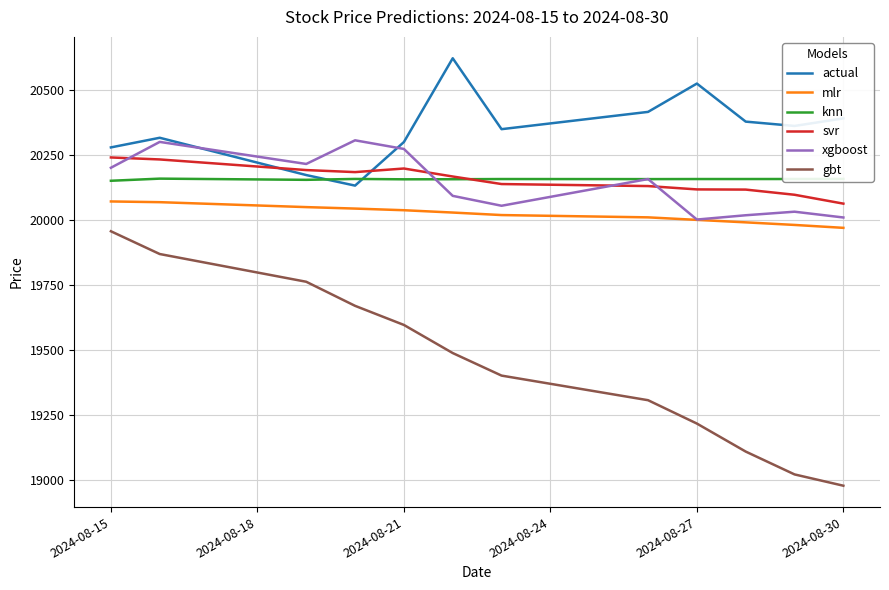

Which series has the largest range (max minus min)?

gbt